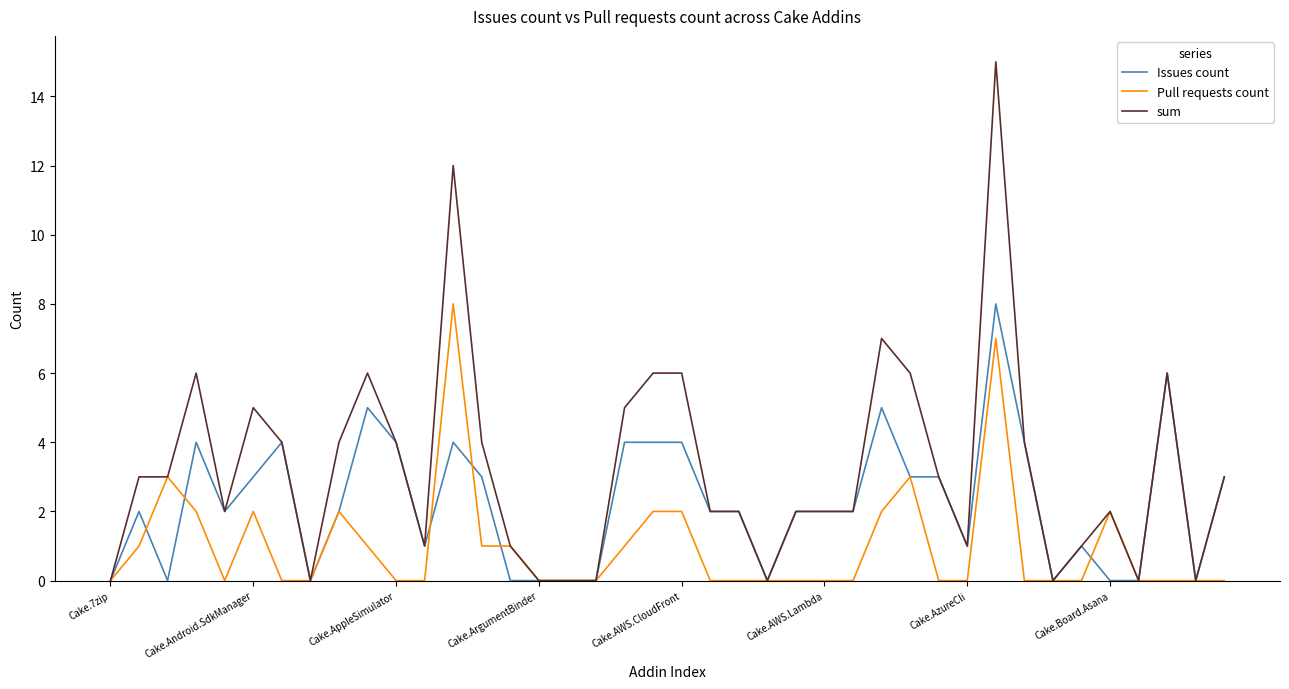

Rank the series by their average value, from lowest to highest.

Pull requests count, Issues count, sum